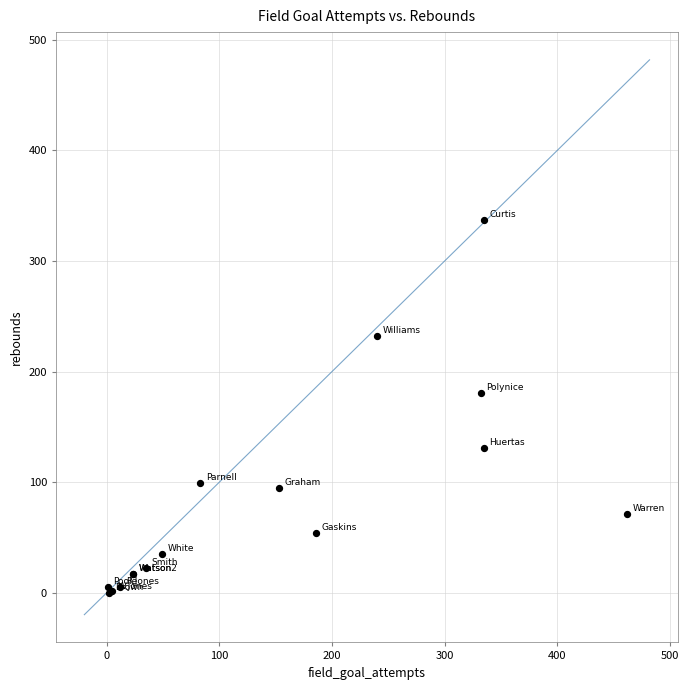

What Y value in the scatter plot is closest to 168?

181